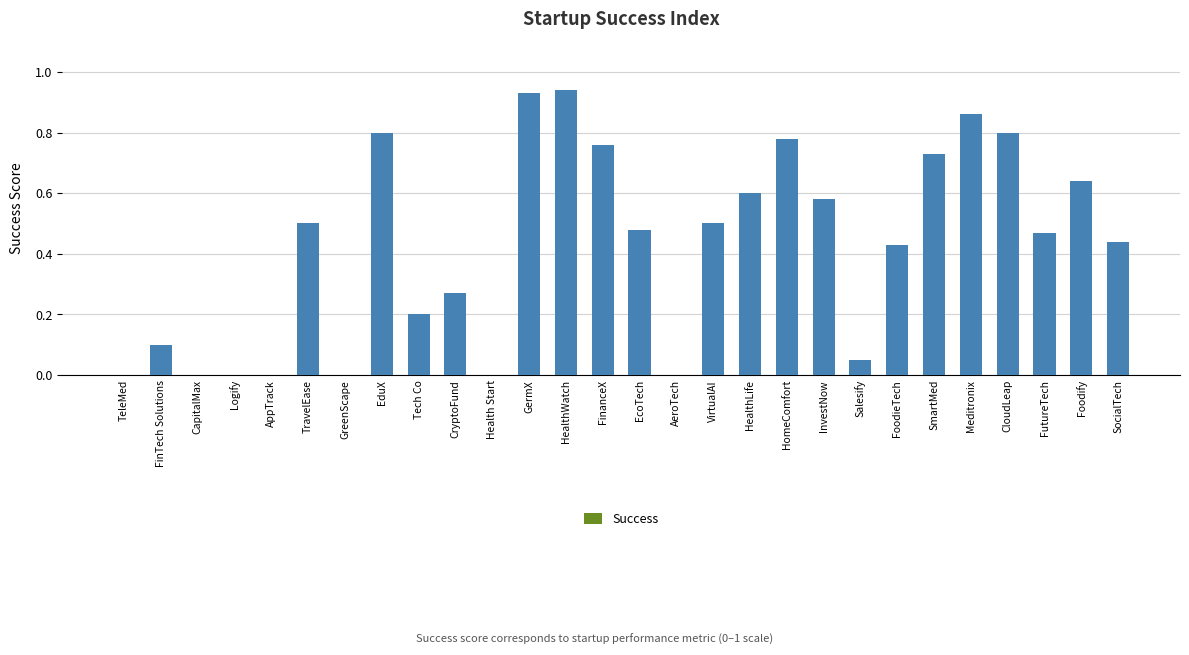

How many categories are shown in the chart?

28